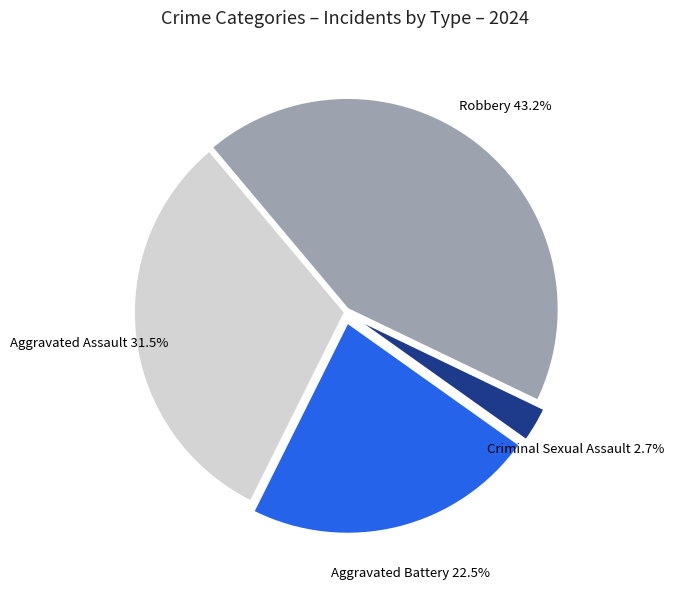

What is the largest slice in the pie chart?

Robbery